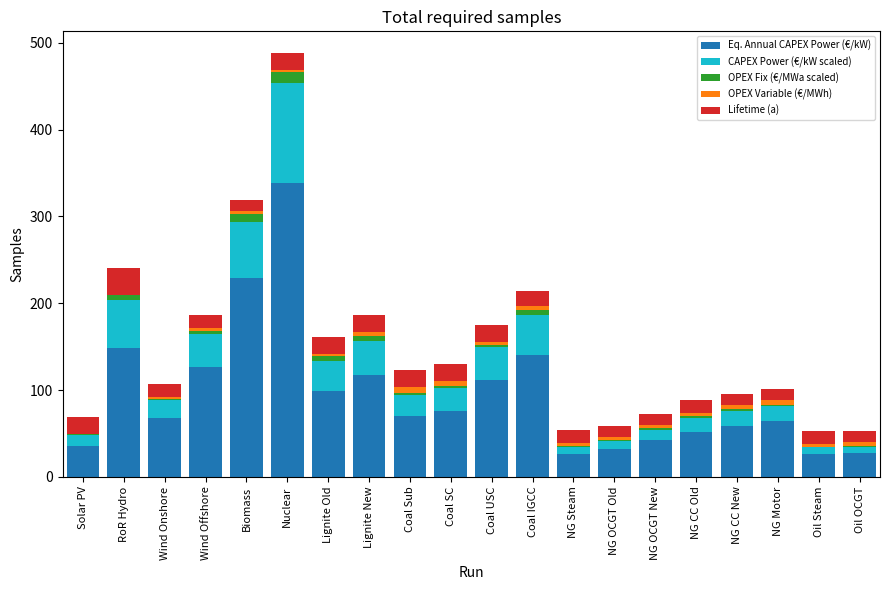

Is it true that Eq. Annual CAPEX Power (€/kW) equals 70.0 at Coal Sub?

True